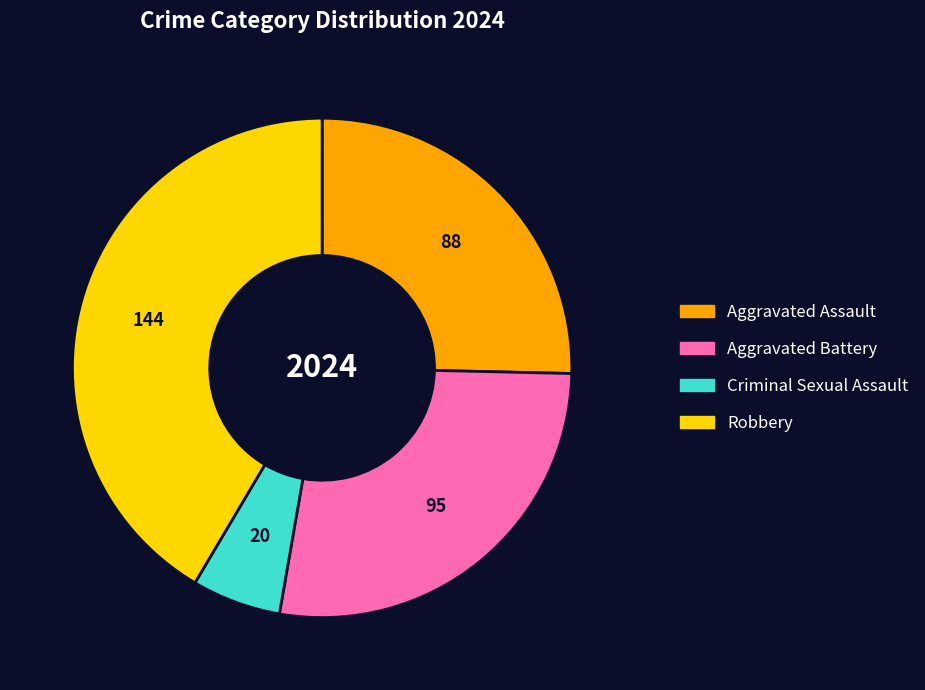

Combined, do Aggravated Battery and Criminal Sexual Assault account for over 50%?

No